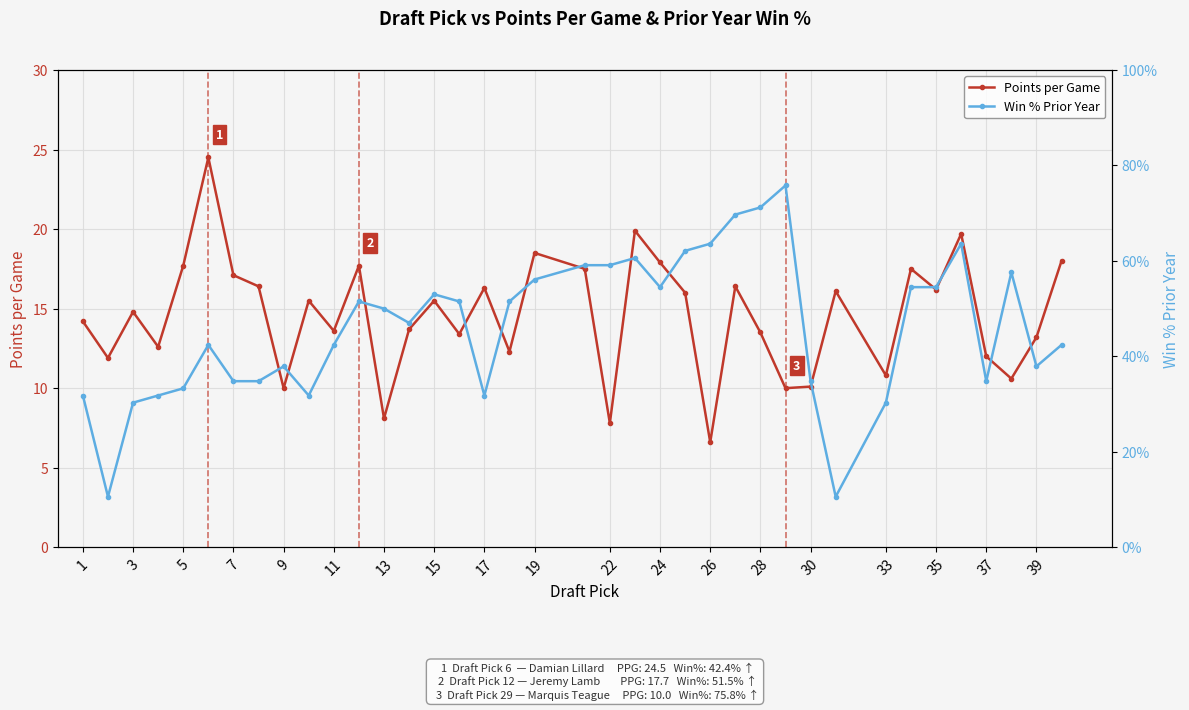

What is the highest value of the Points per Game series?

24.5